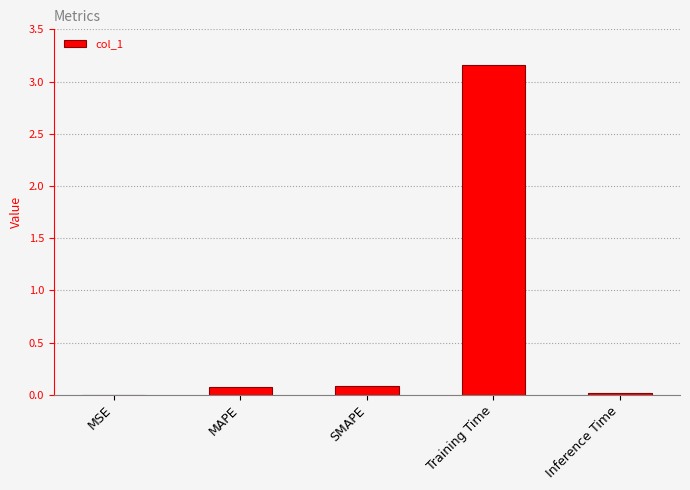

True or false: the data shows 0.0 at MSE.

True